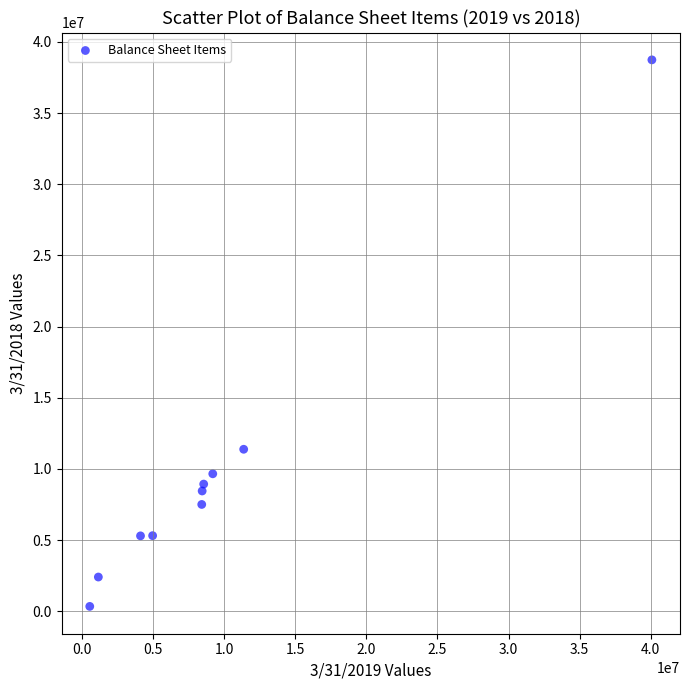

What Y value in the scatter plot is closest to 19537000?

11377000